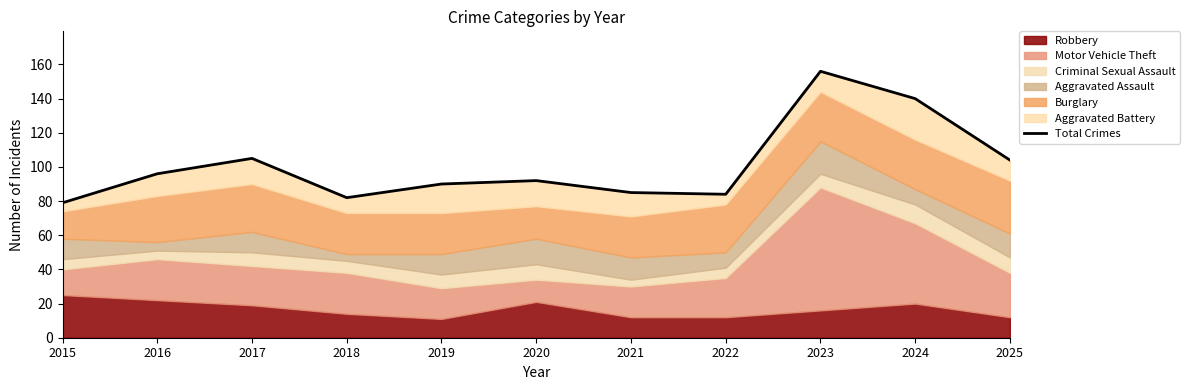

Does the chart have visible grid lines?

No